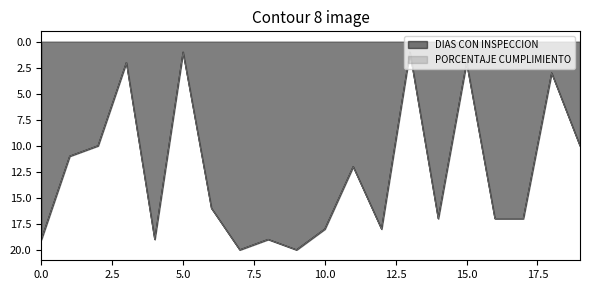

The DIAS CON INSPECCION series shows 2.7 at 15.0. True or false?

False